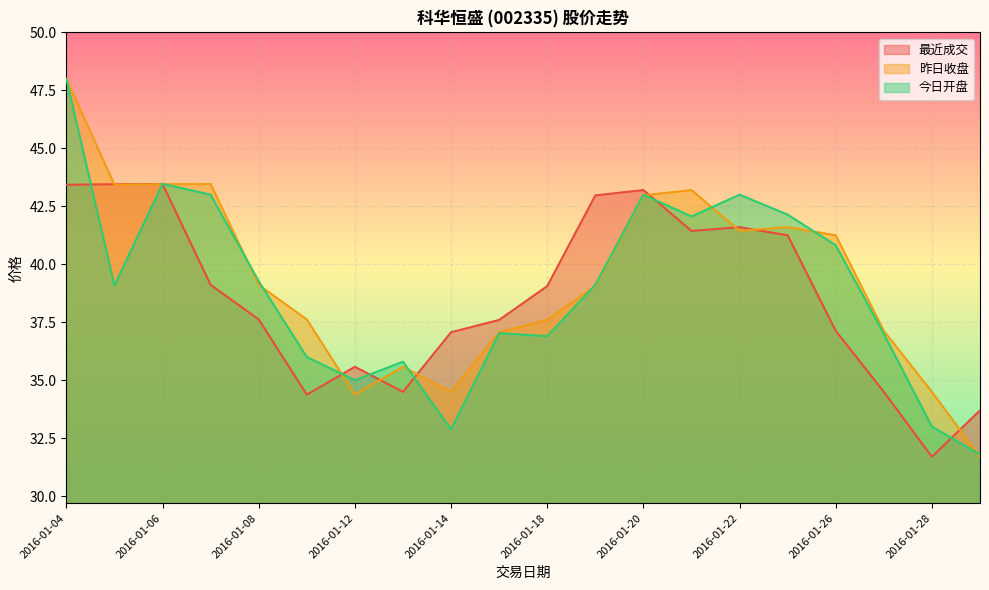

After their last crossing, which series has the higher values: 今日开盘 or 昨日收盘?

今日开盘